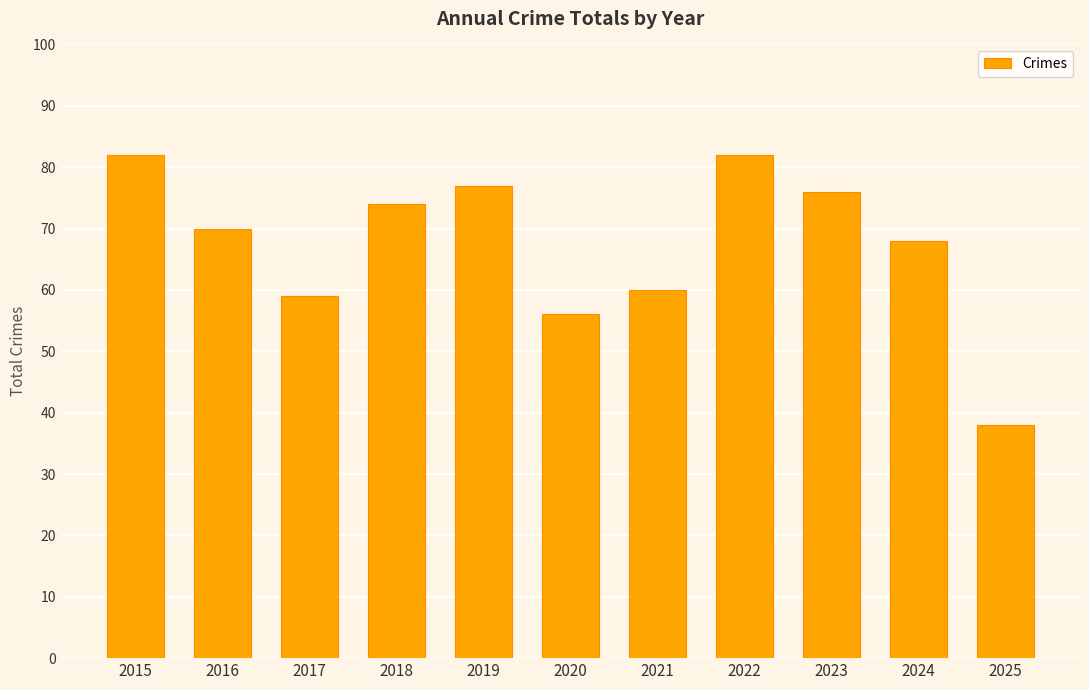

Which category has the lowest value across all series?

2025